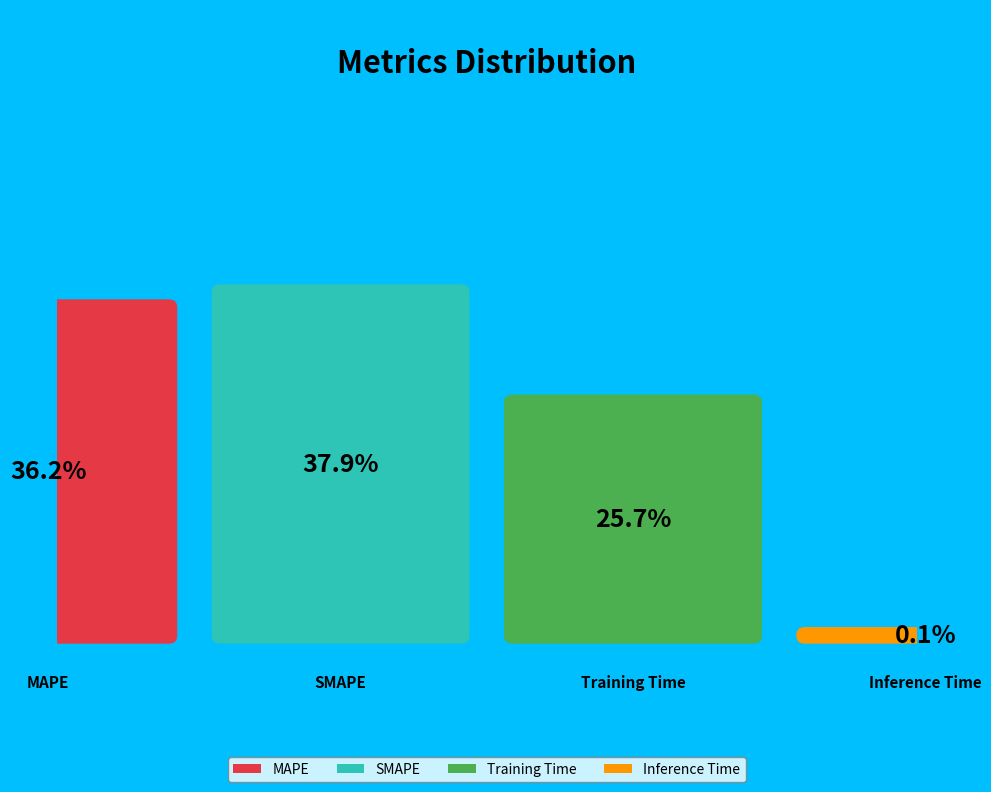

To the nearest percent, what portion does SMAPE represent?

38%